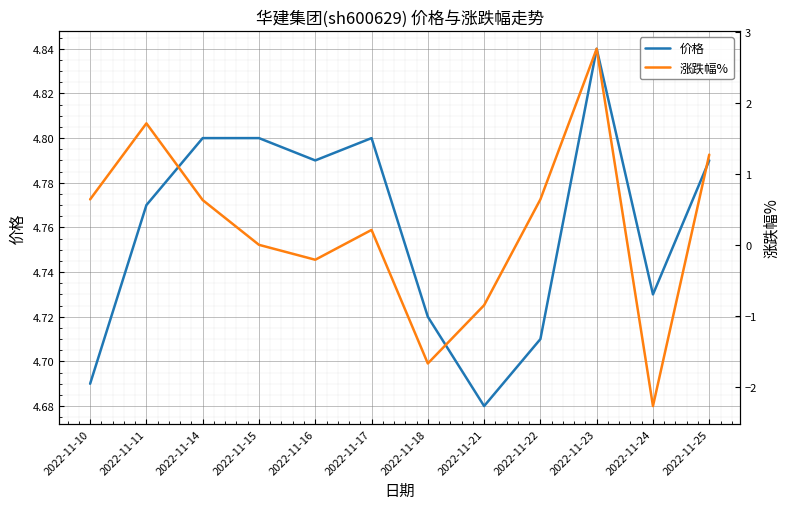

Reading left to right, list all the values displayed in this chart.

价格: 4.7	4.8	4.8	4.8	4.8	4.8	4.7	4.7	4.7	4.8	4.7	4.8
涨跌幅%: 0.6	1.7	0.6	0.0	-0.2	0.2	-1.7	-0.8	0.6	2.8	-2.3	1.3